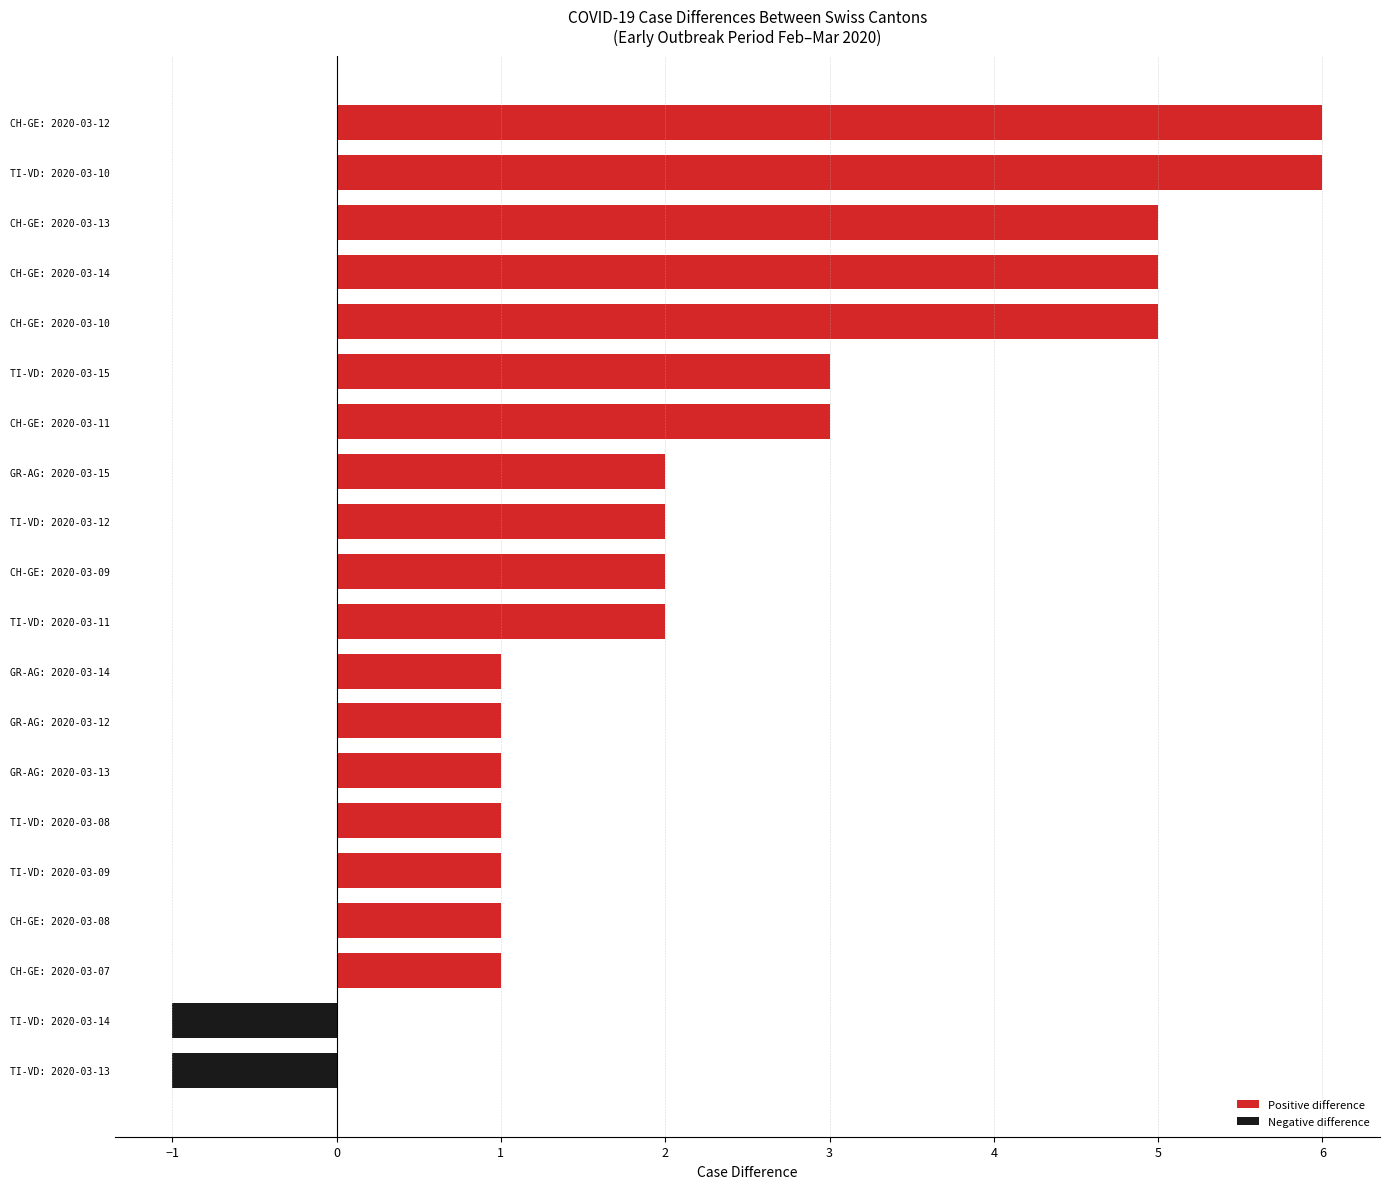

What is the greatest value displayed?

6